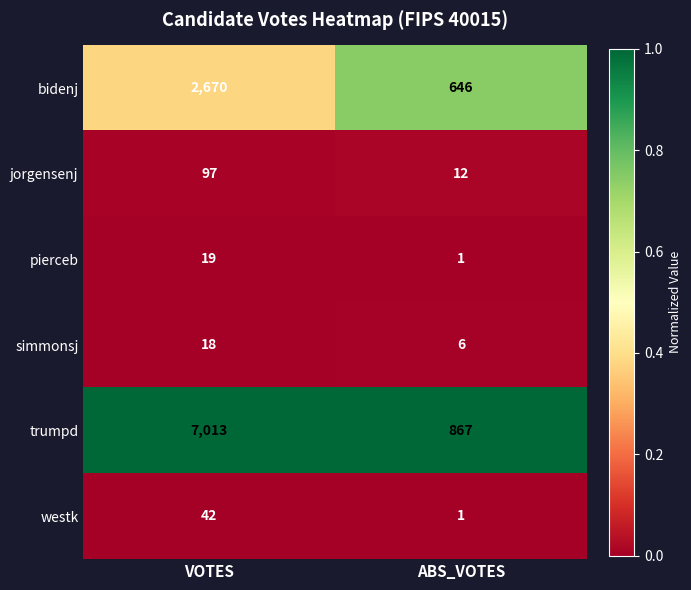

What is the total value across all series at VOTES?

9859